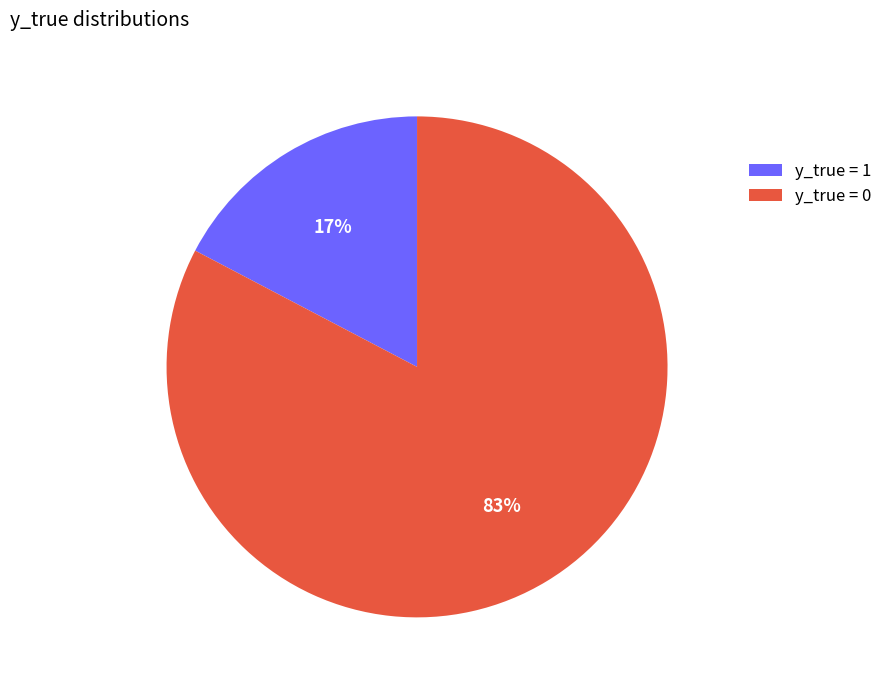

Which category has the biggest portion of the pie?

y_true = 0